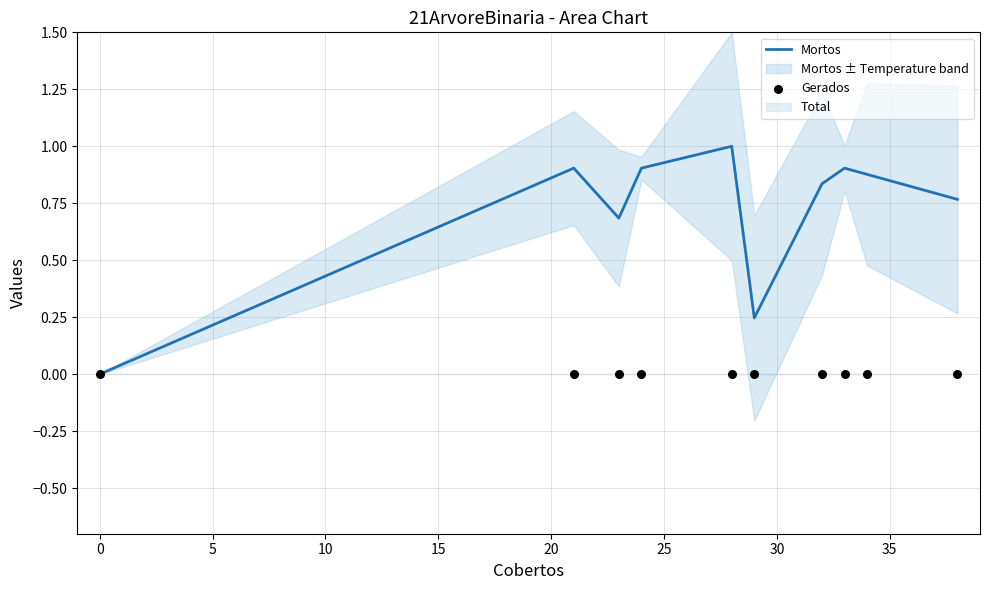

Which series has the largest Y range (max minus min)?

Mortos